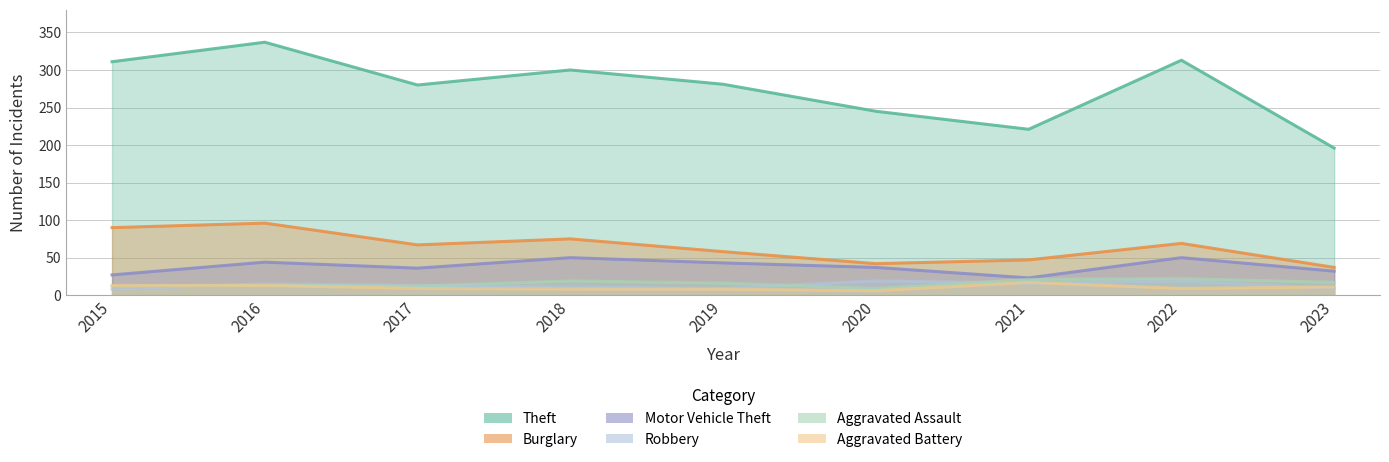

At which category does Theft reach its first local valley?

2017